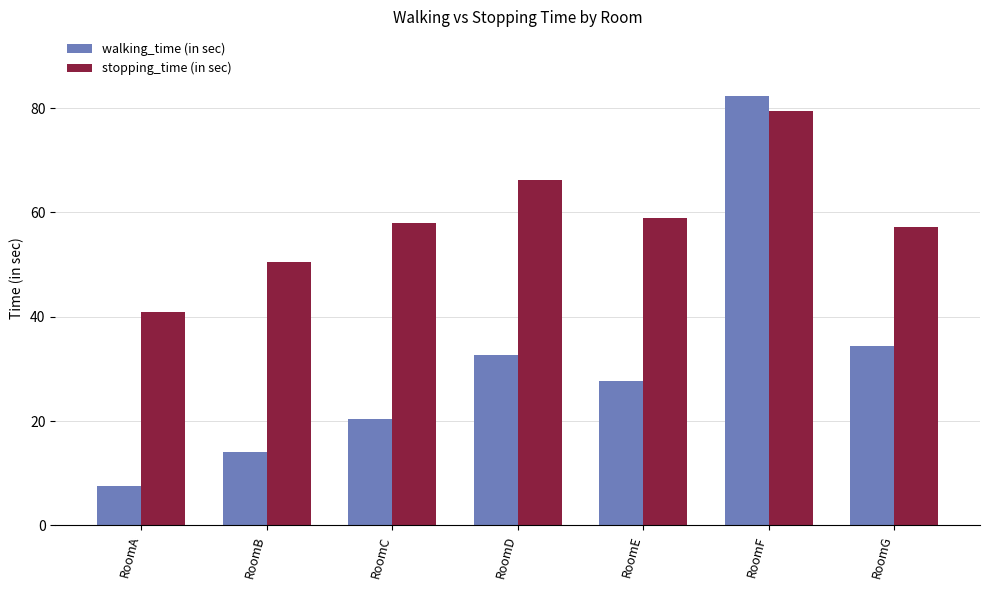

Count the number of data series in this chart.

2